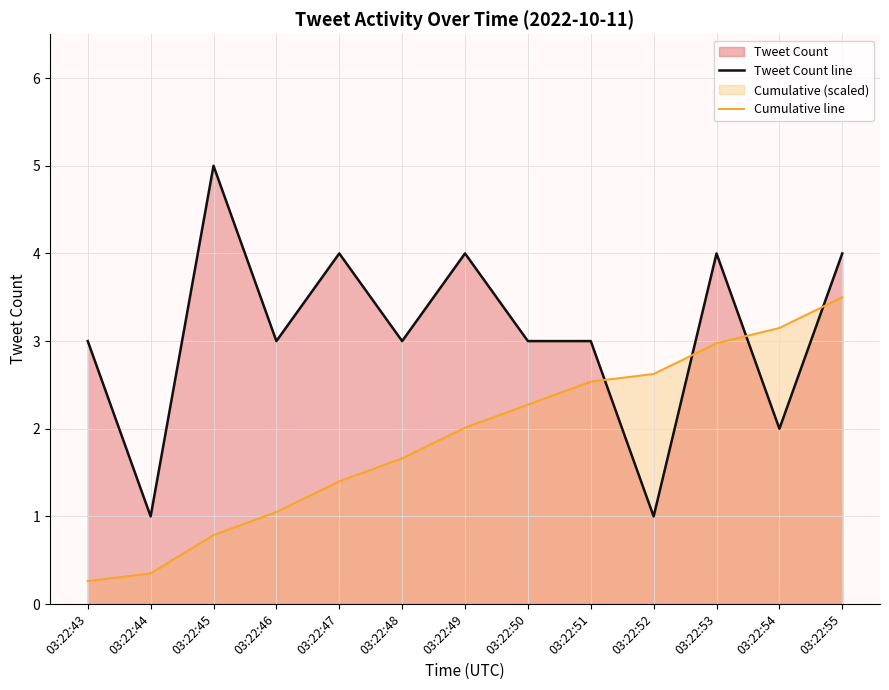

How many data points in Cumulative line are less than 2?

6